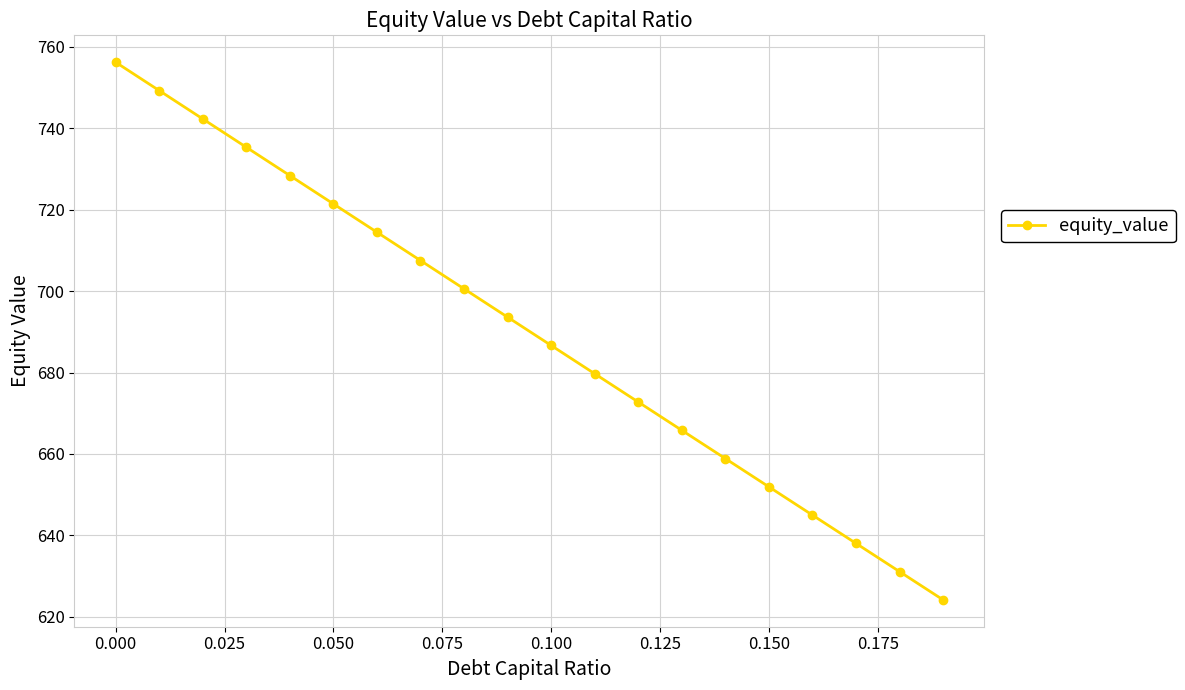

What is the greatest value displayed?

756.2